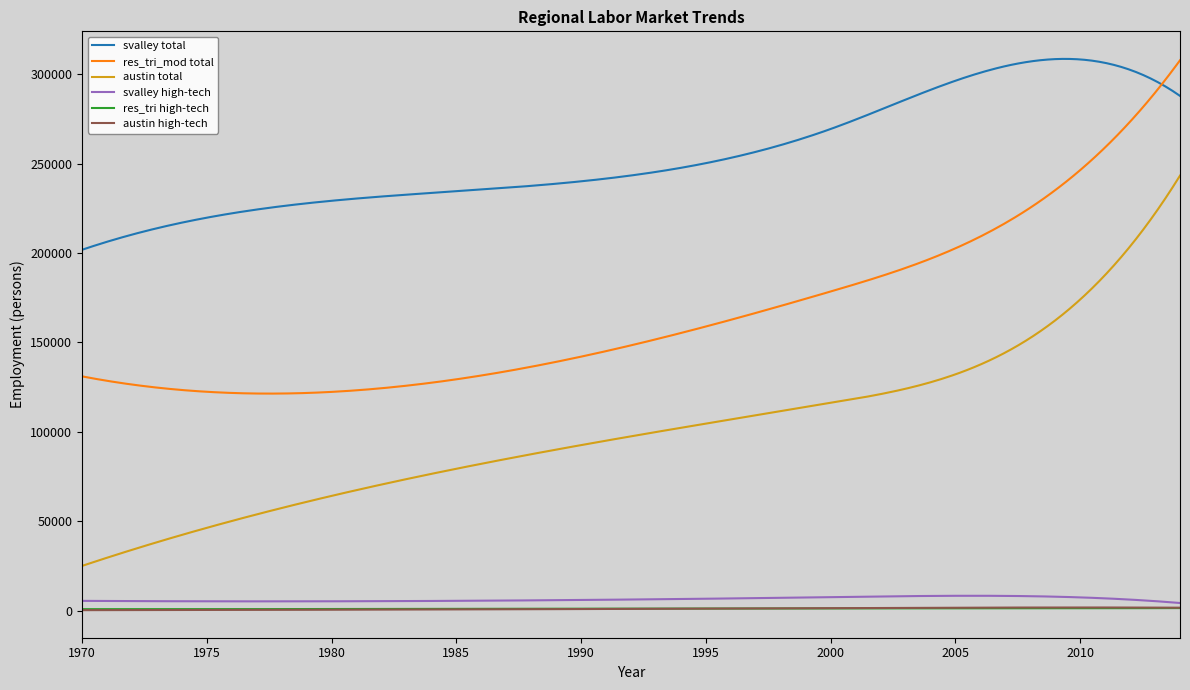

What is the minimum value for svalley total?

201860.0